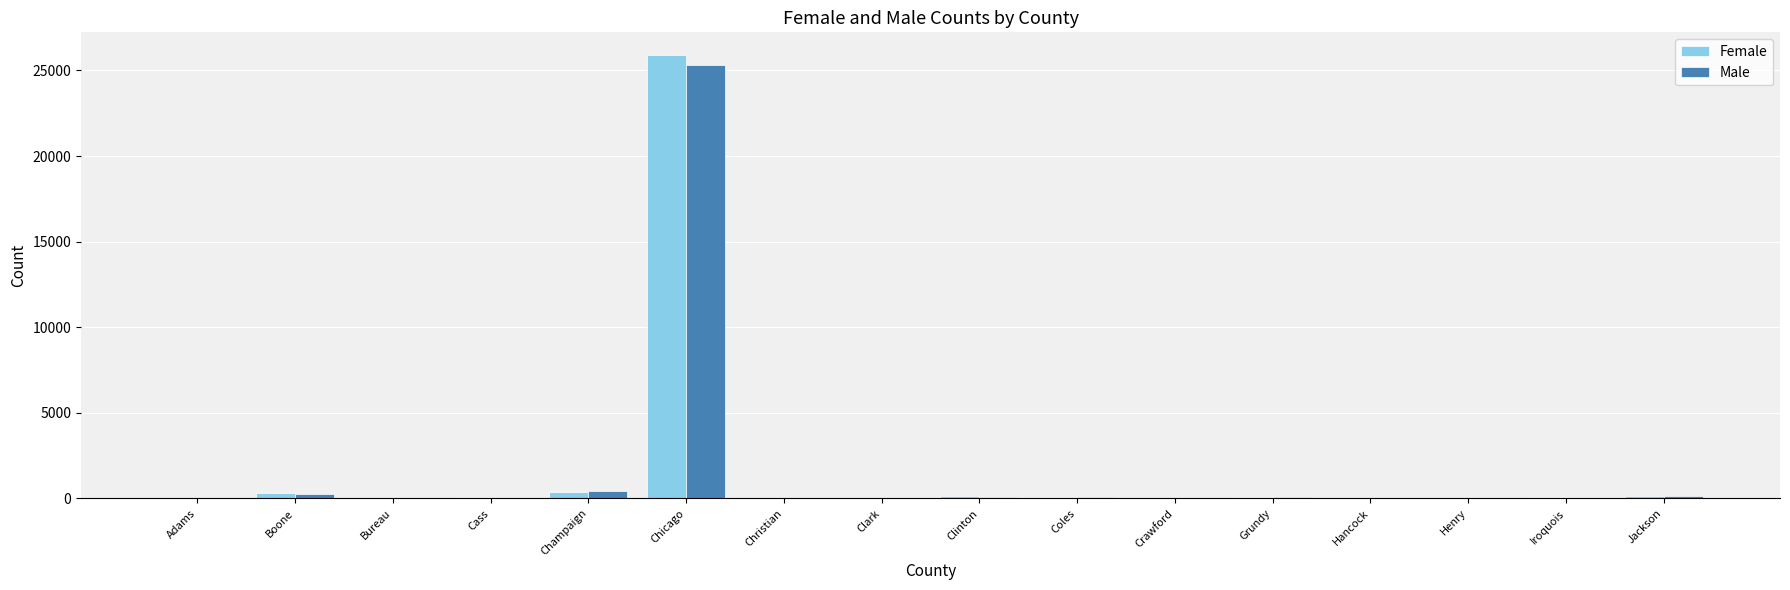

Which label corresponds to the largest value in the chart?

Chicago